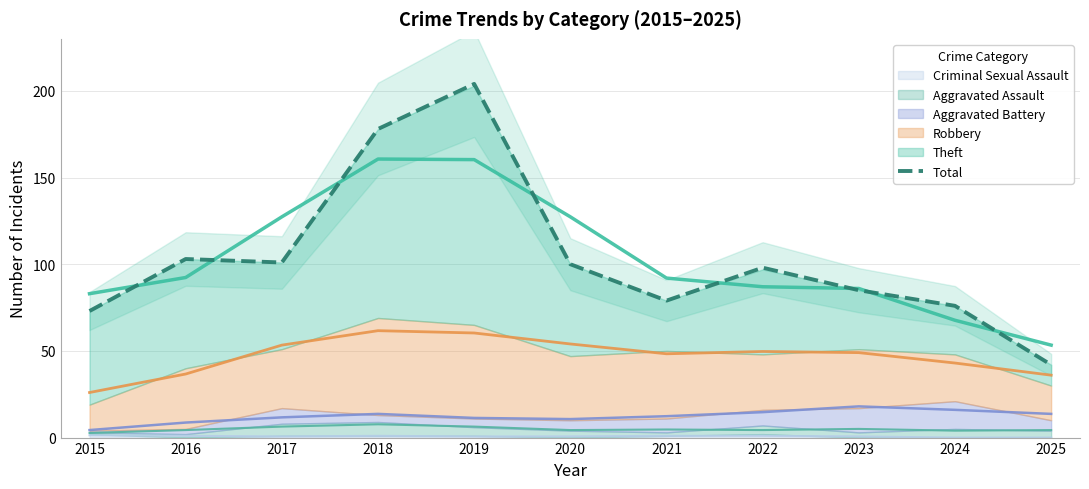

The value at 2024 is 45. True or false?

False